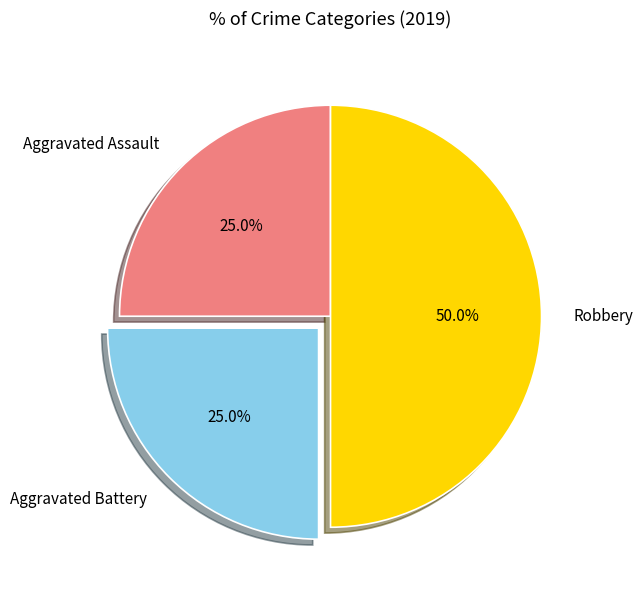

Approximately how many times larger is the value at Robbery compared to Aggravated Assault?

2.0